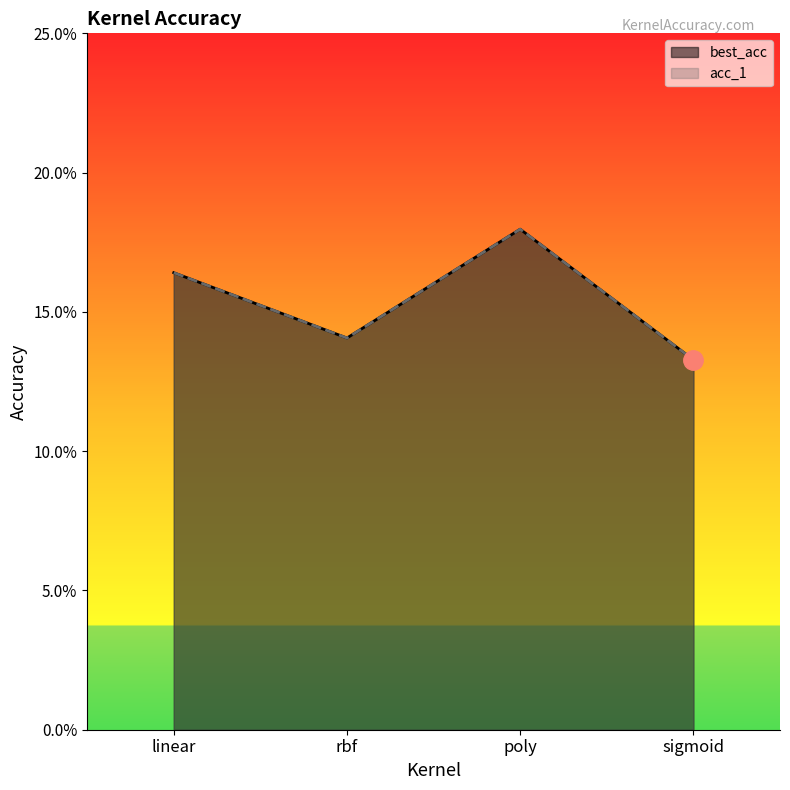

What is the label of the 3rd point from the left?

poly